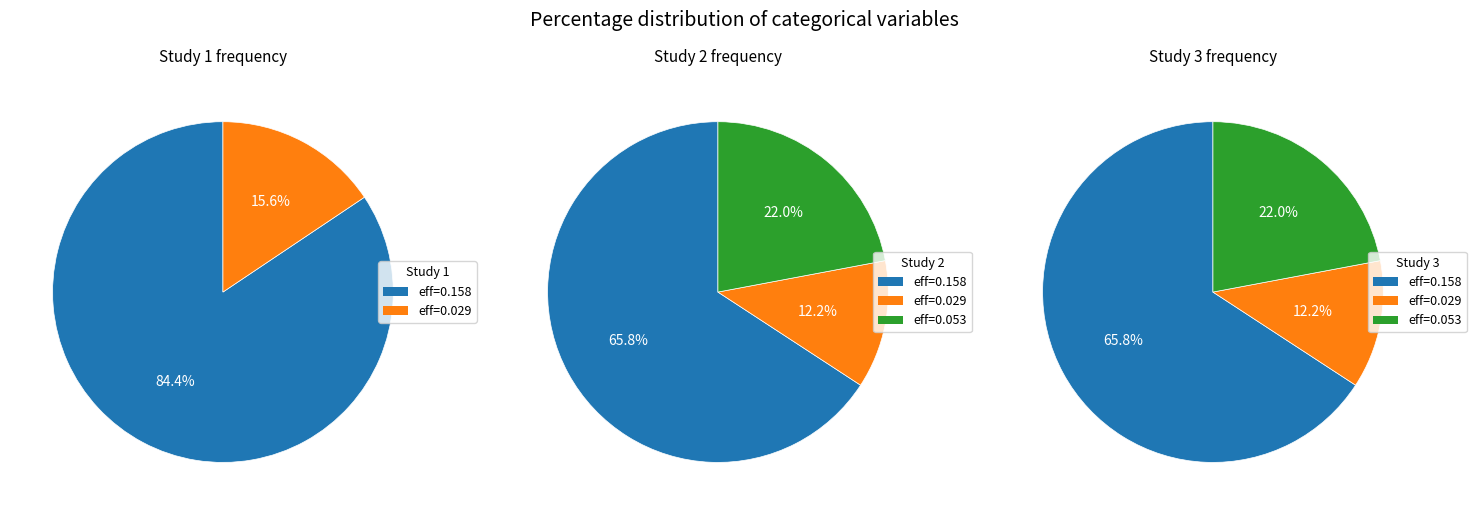

To the nearest percent, what is the difference between the largest and smallest slice percentages?

54%